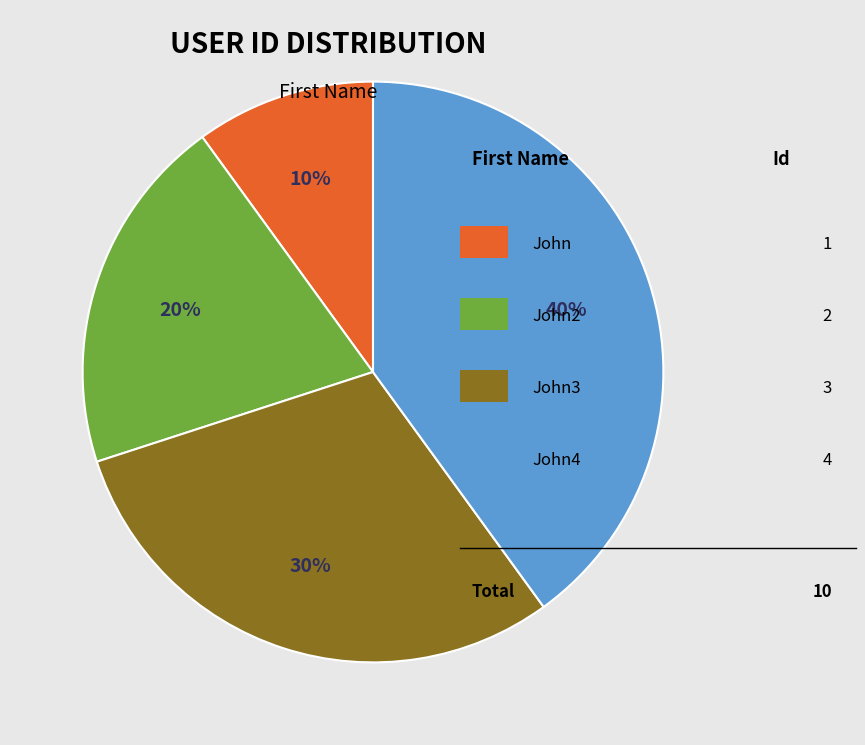

To the nearest percent, what is the difference between the largest and smallest slice percentages?

30%